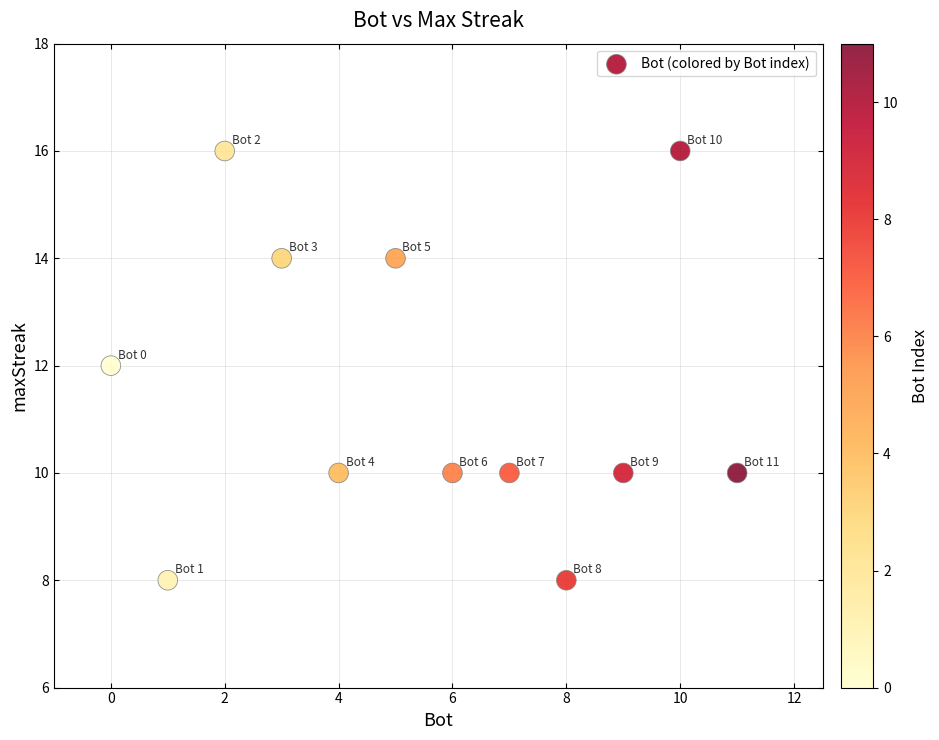

What is the average Y value?

12